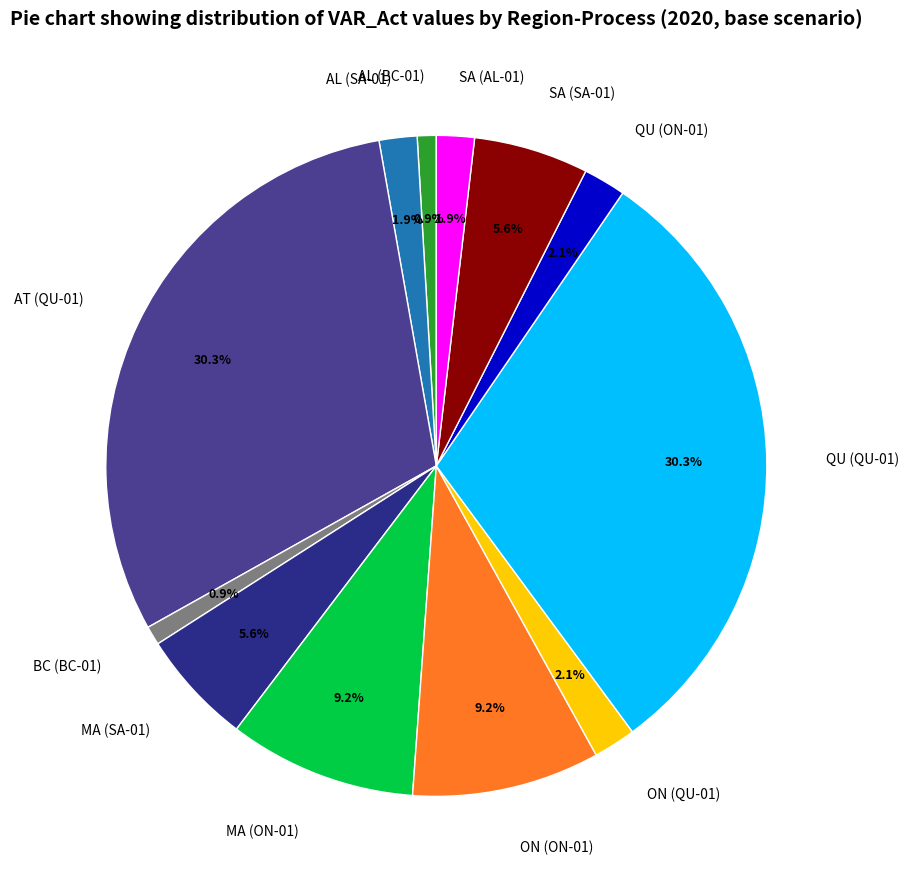

The QU (QU-01) slice represents 18% of the pie. True or false?

False